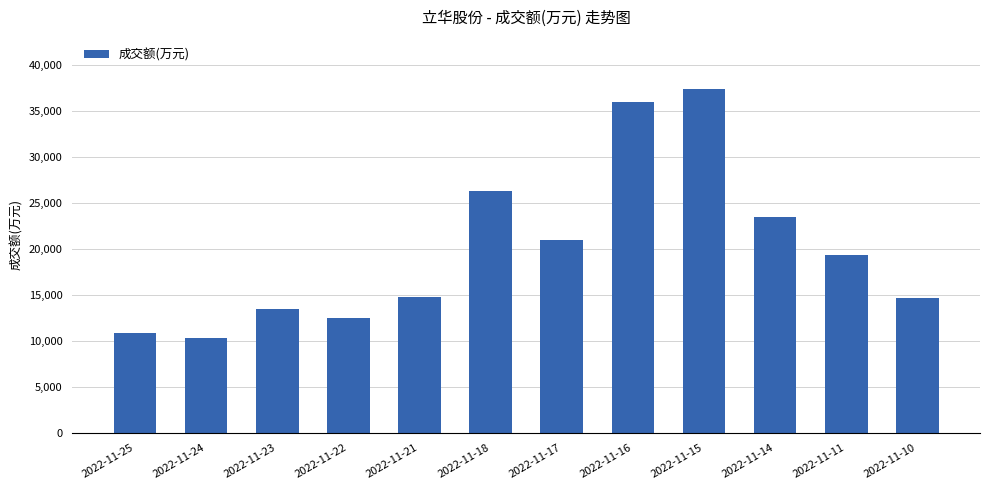

What is the minimum value shown in the chart?

10353